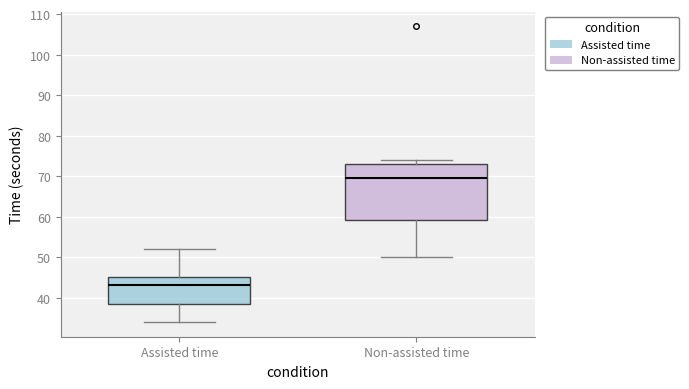

Where does the lower whisker of the box for Non-assisted time end on the y-axis? The values are not printed on the chart, so give them approximately, as read against the axis.

50